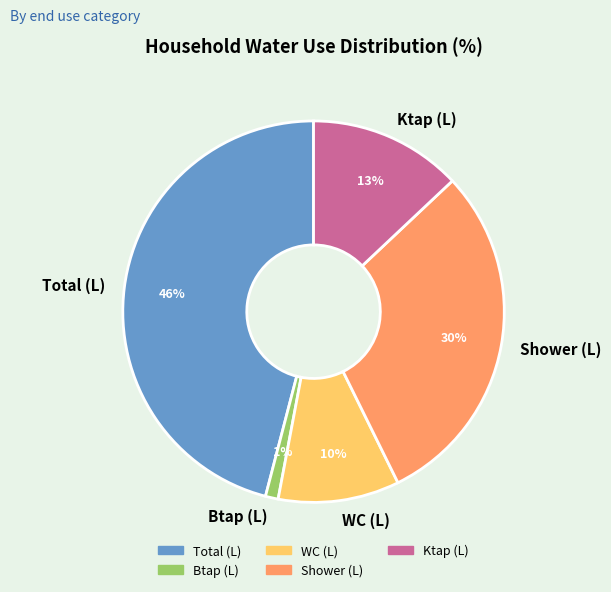

What is the smallest slice in the pie chart?

Btap (L)